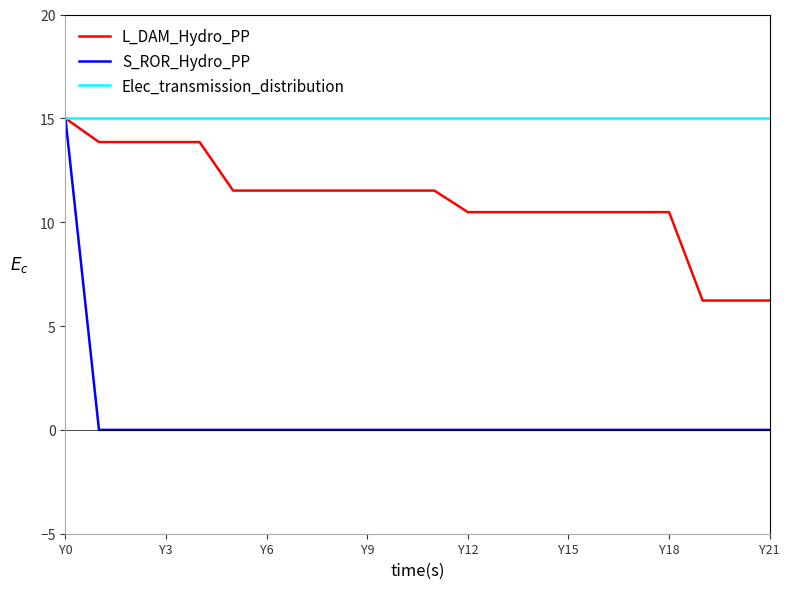

Which series has the largest range (max minus min)?

S_ROR_Hydro_PP